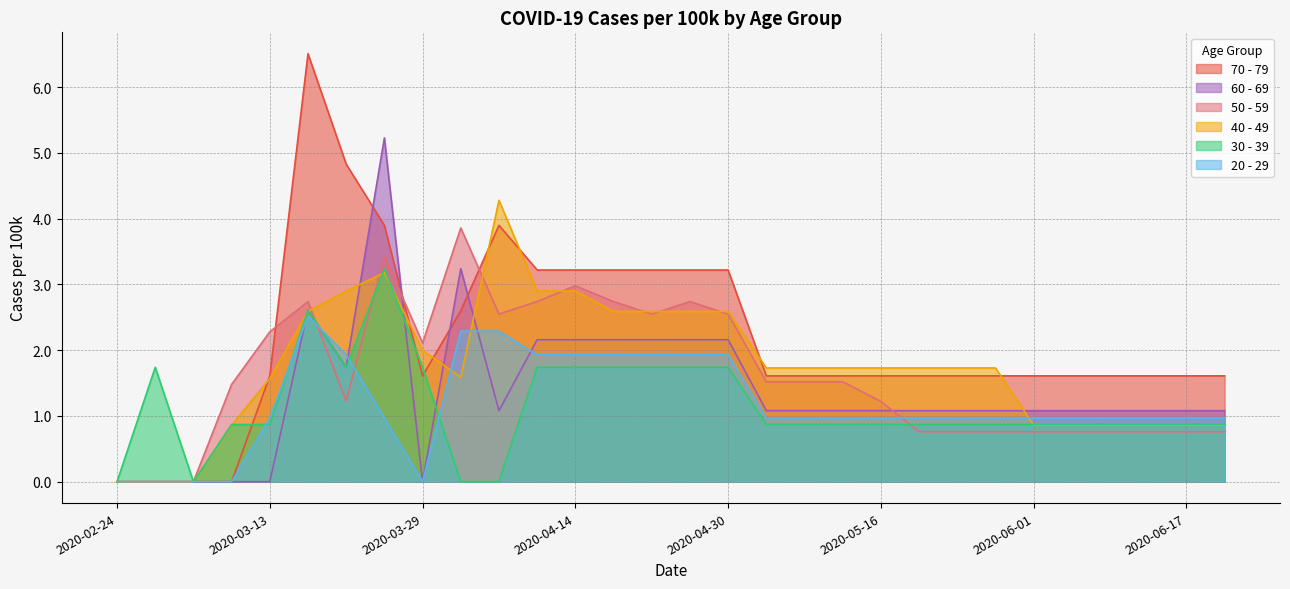

What value does the 30 - 39 series have at 2020-05-08?

0.9